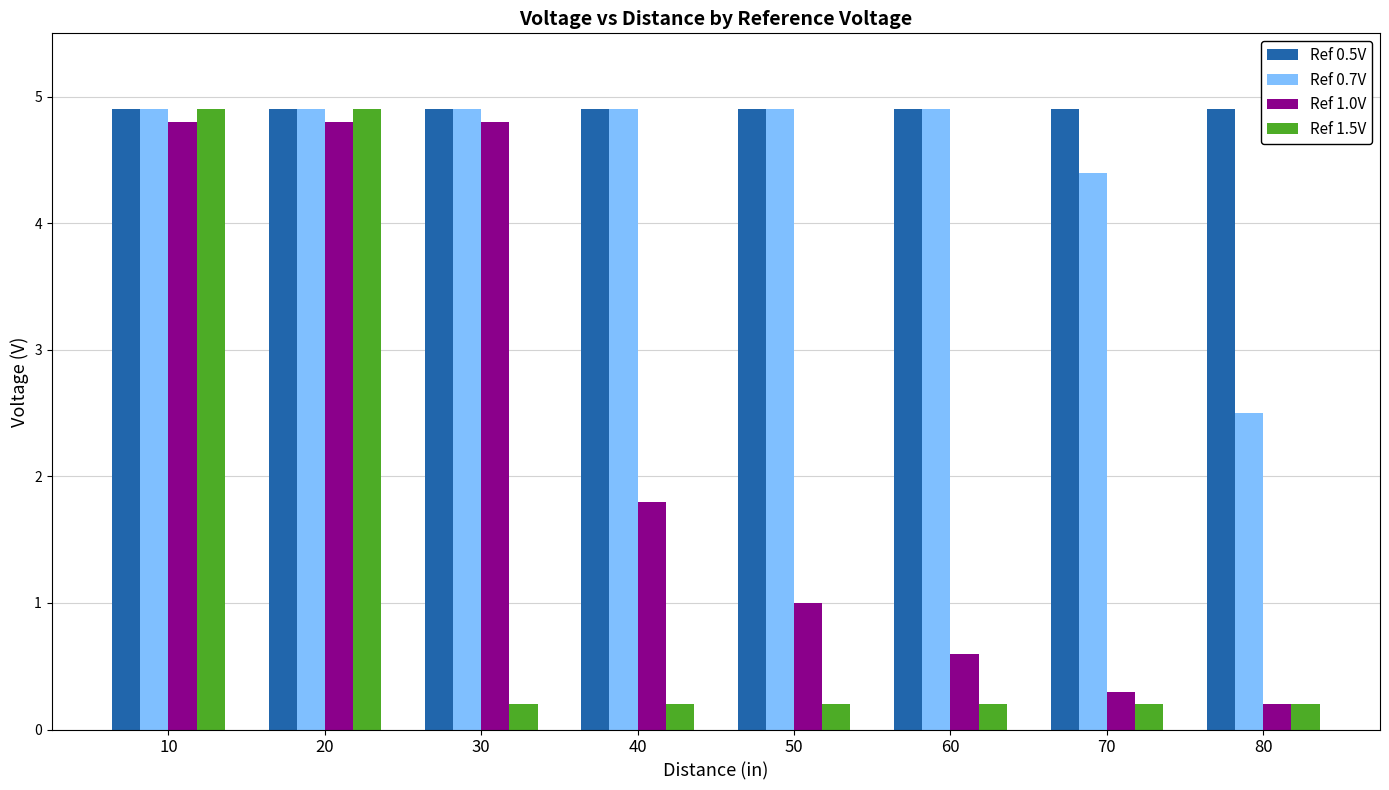

What is the maximum value shown in the chart?

4.9